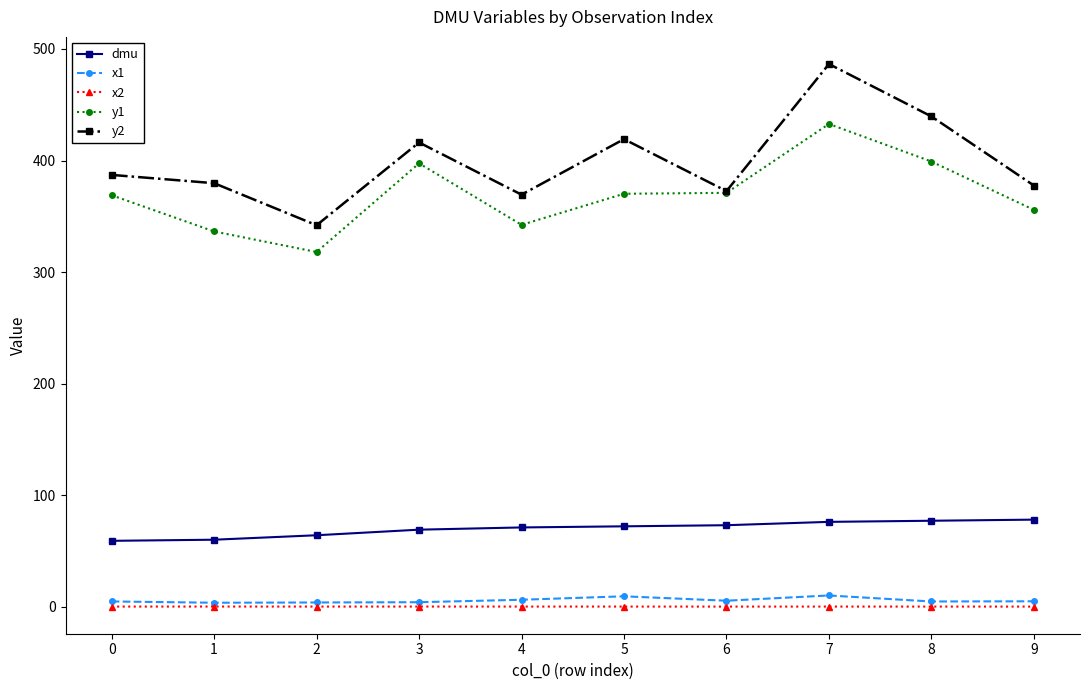

How many series are shown in this chart?

5